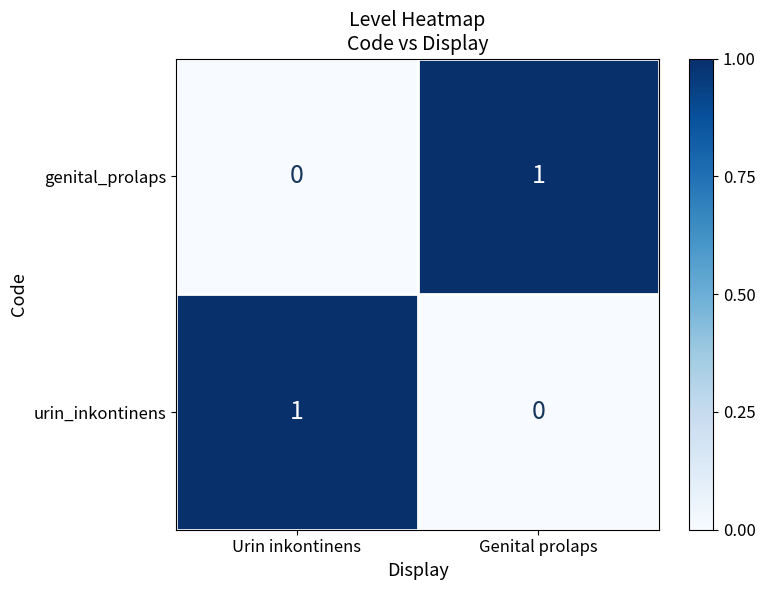

At which label is urin_inkontinens closest to 0?

Genital prolaps